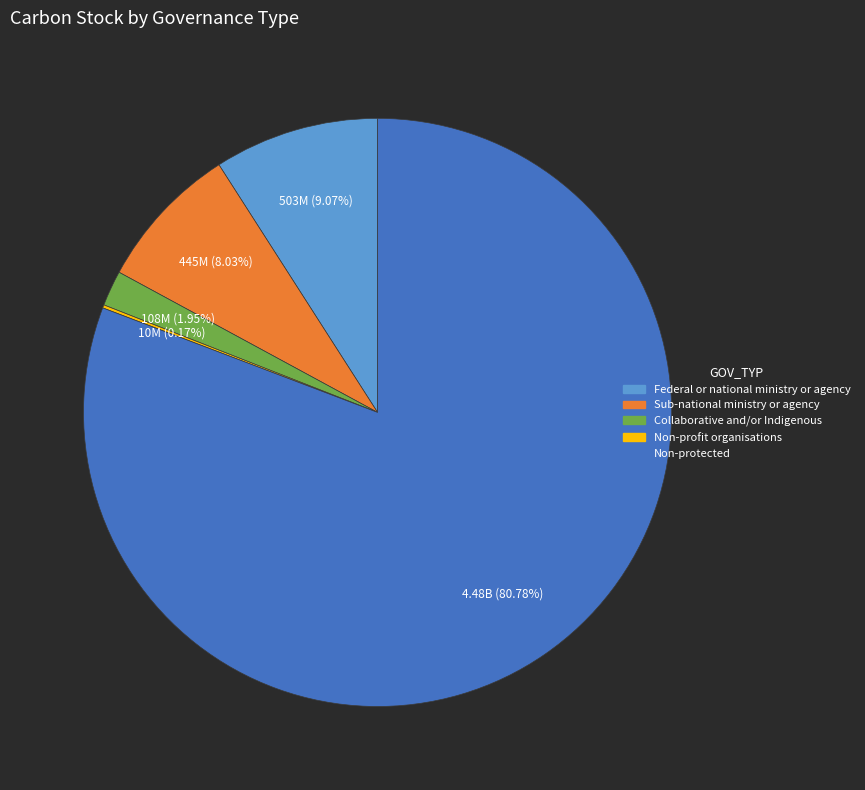

What is the ratio of the value at Collaborative and/or Indigenous to the value at Federal or national ministry or agency?

0.2